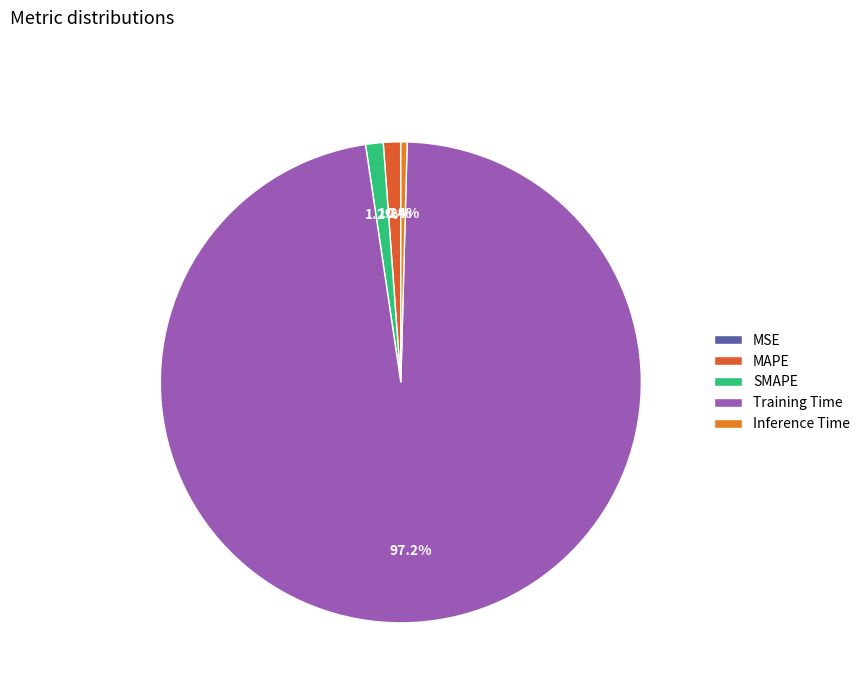

To the nearest percent, what portion does SMAPE represent?

1%